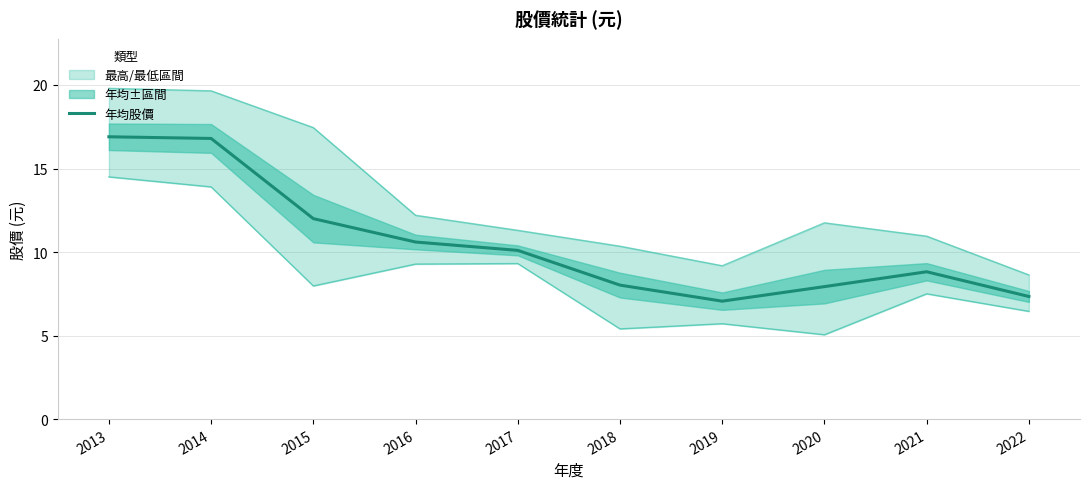

How many lines are shown in the chart?

1